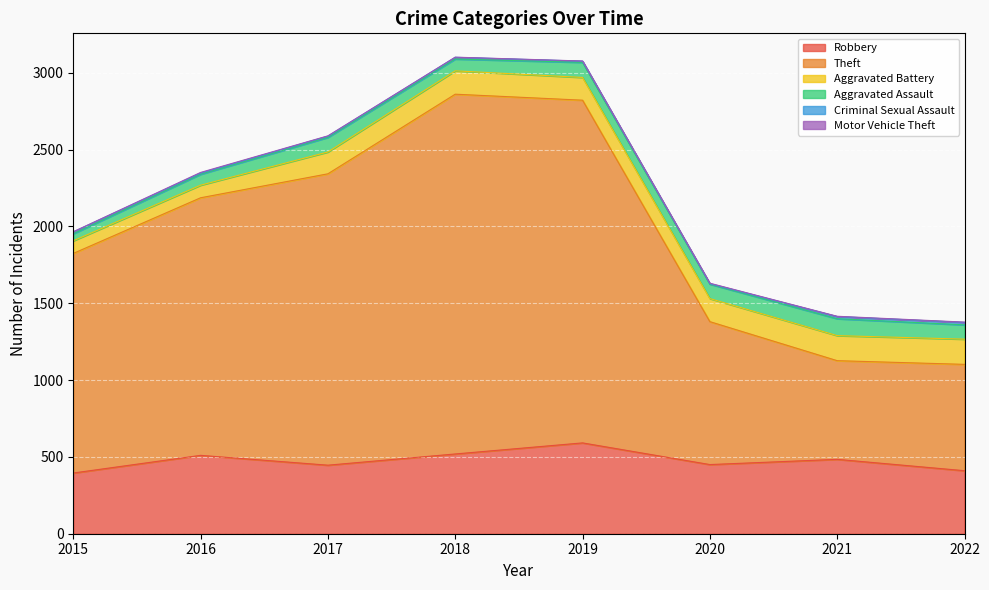

What is the maximum value for Aggravated Battery?

164